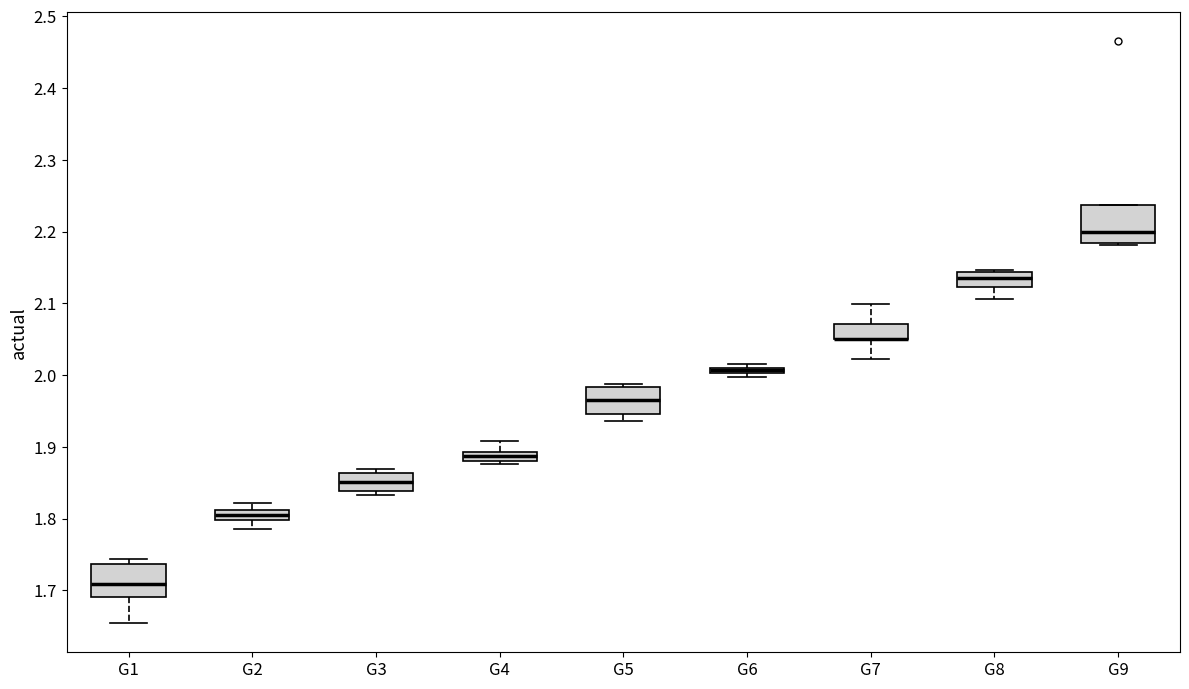

Where is the lower edge of the box for G6 on the y-axis? The values are not printed on the chart, so give them approximately, as read against the axis.

2.00